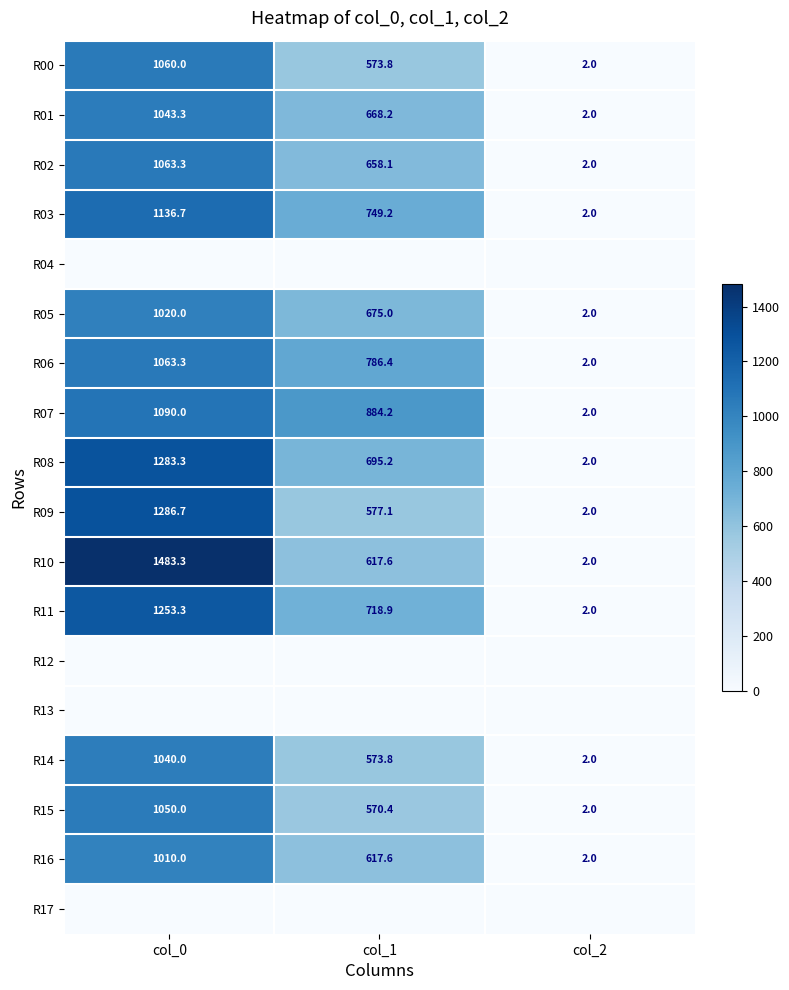

What is the average value of the R09 series?

621.9